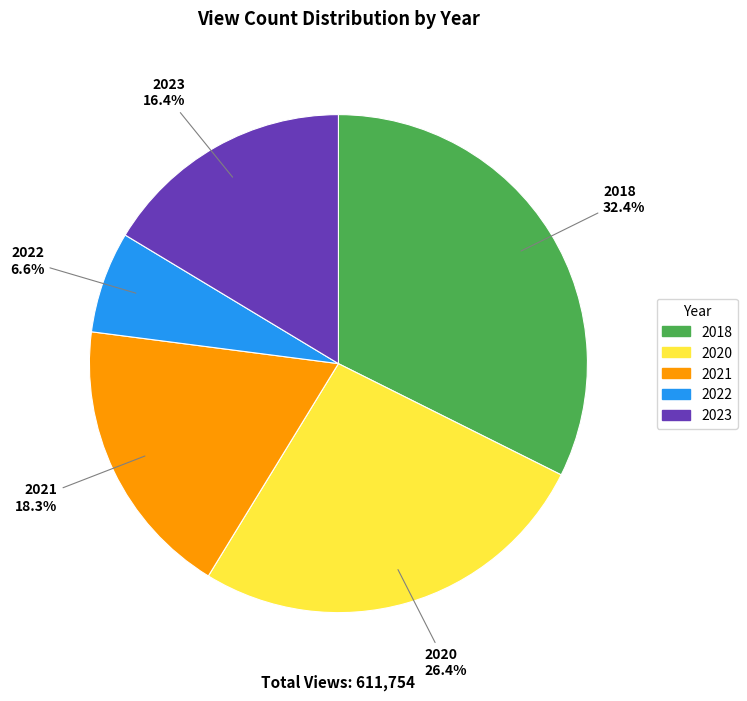

Which category has the smallest portion of the pie?

2022